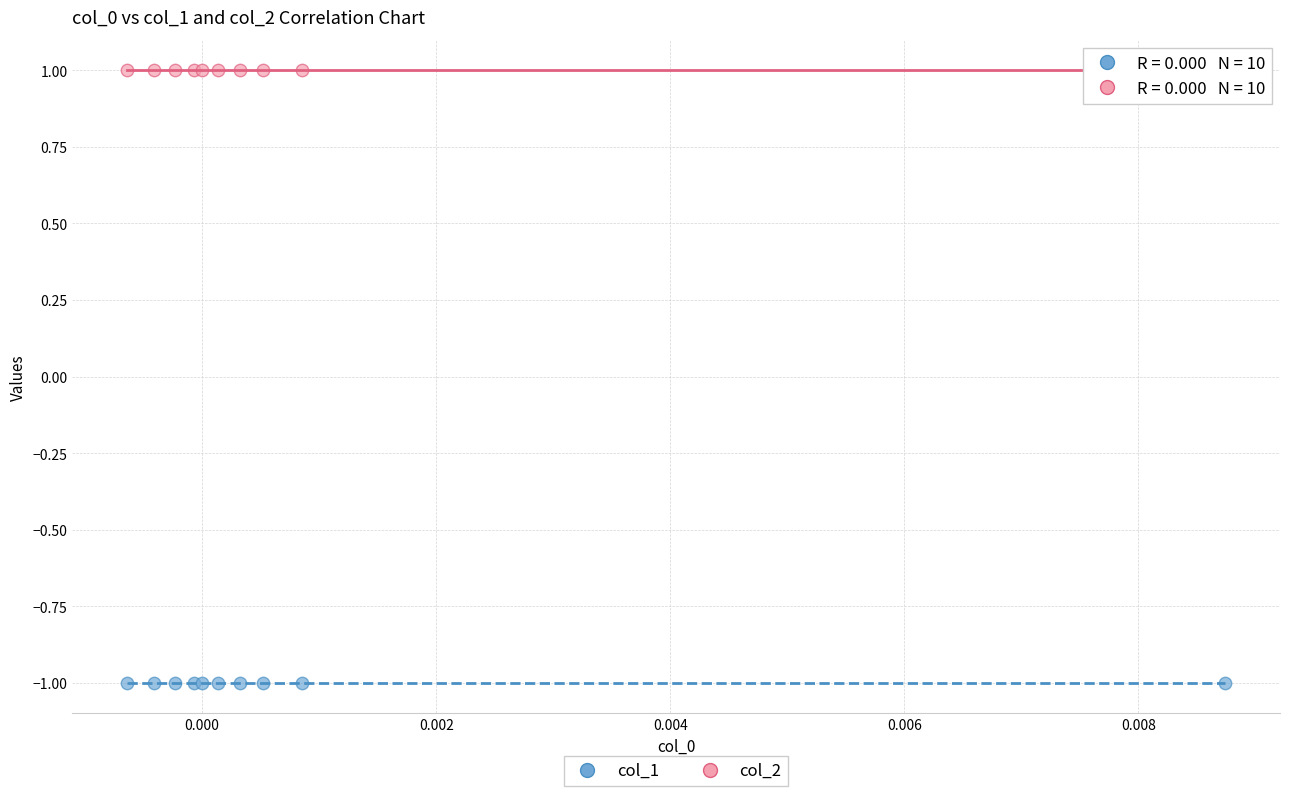

Which series reaches the maximum Y coordinate?

col_2